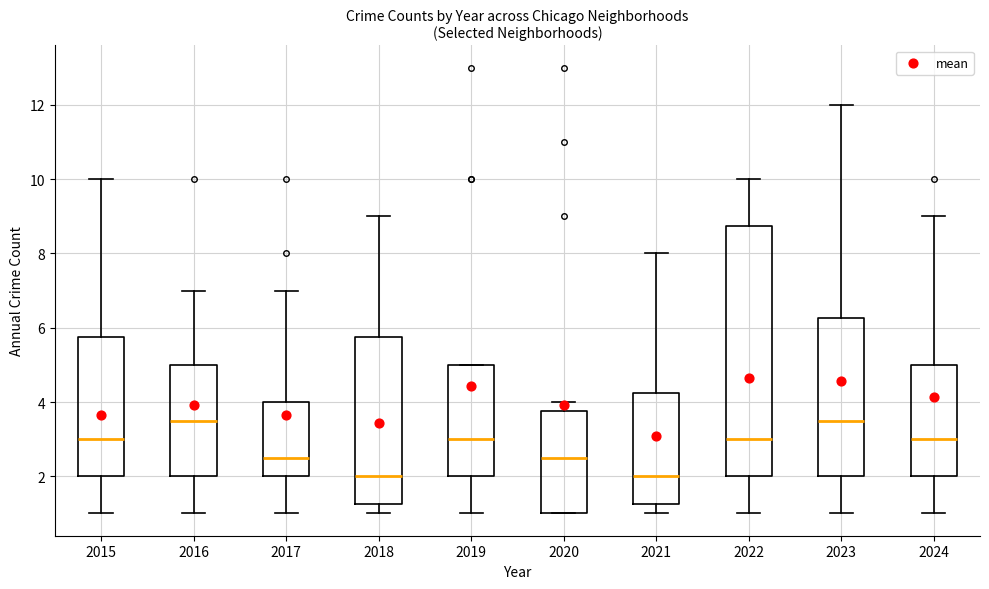

Which box is the tallest, from its lower edge to its upper edge?

2022